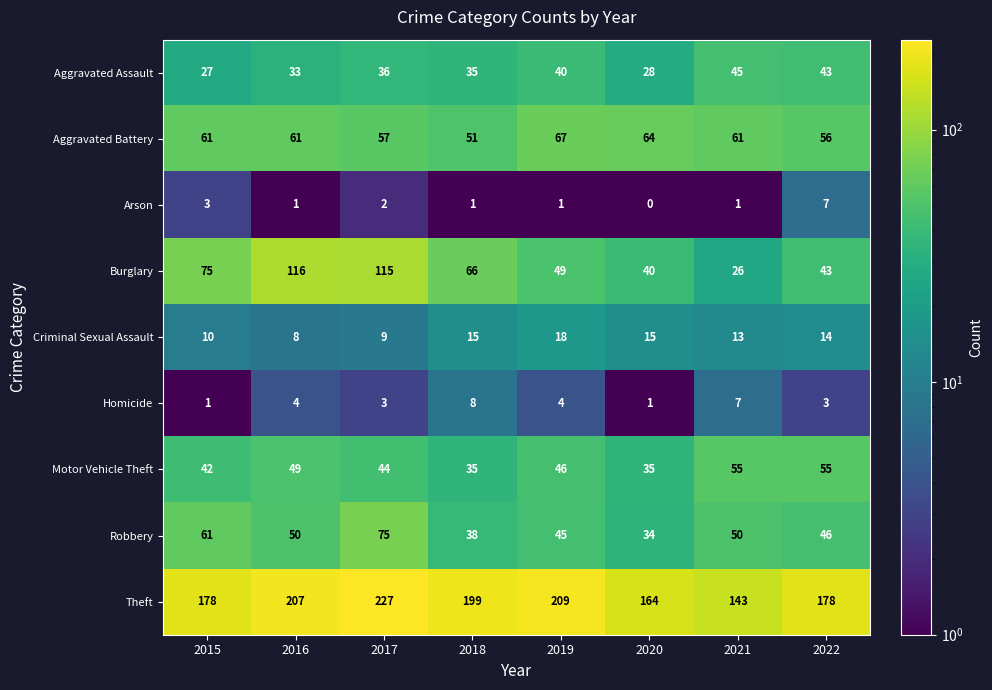

True or false: Motor Vehicle Theft has a value of 49 at 2018.

False